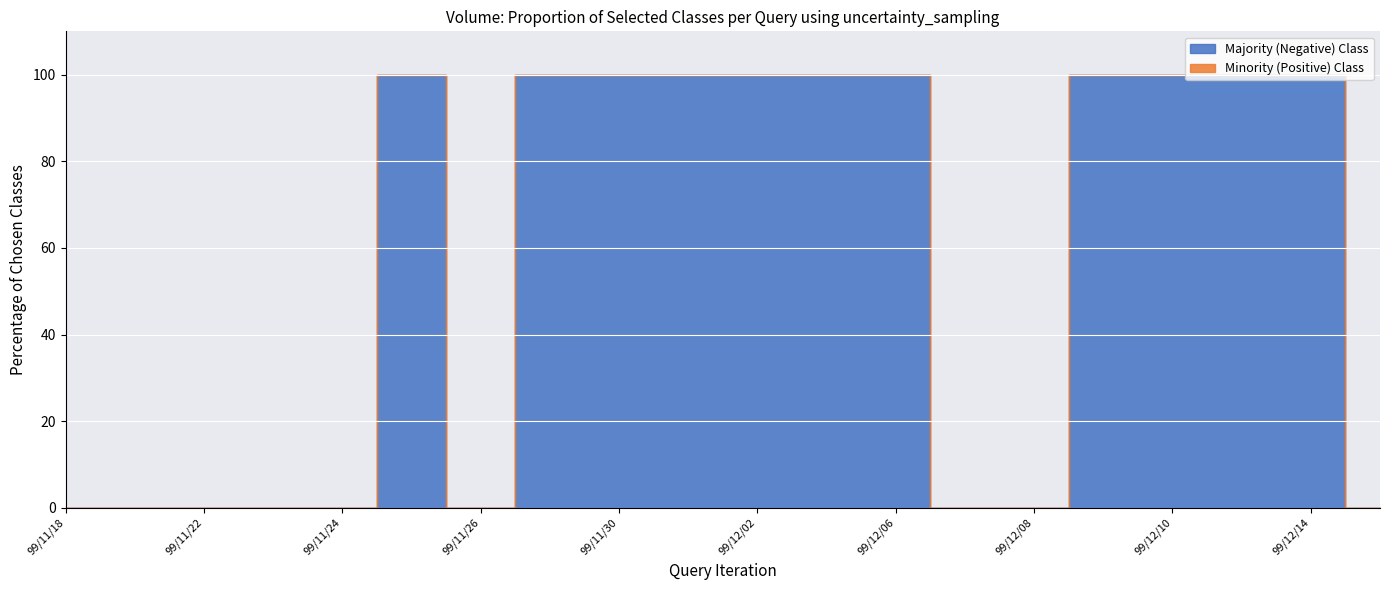

Is this an area chart (filled region under the line)?

No